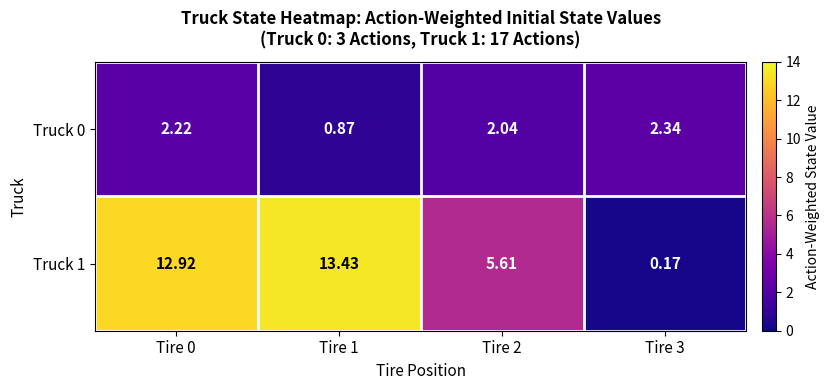

How many series are shown in this chart?

2